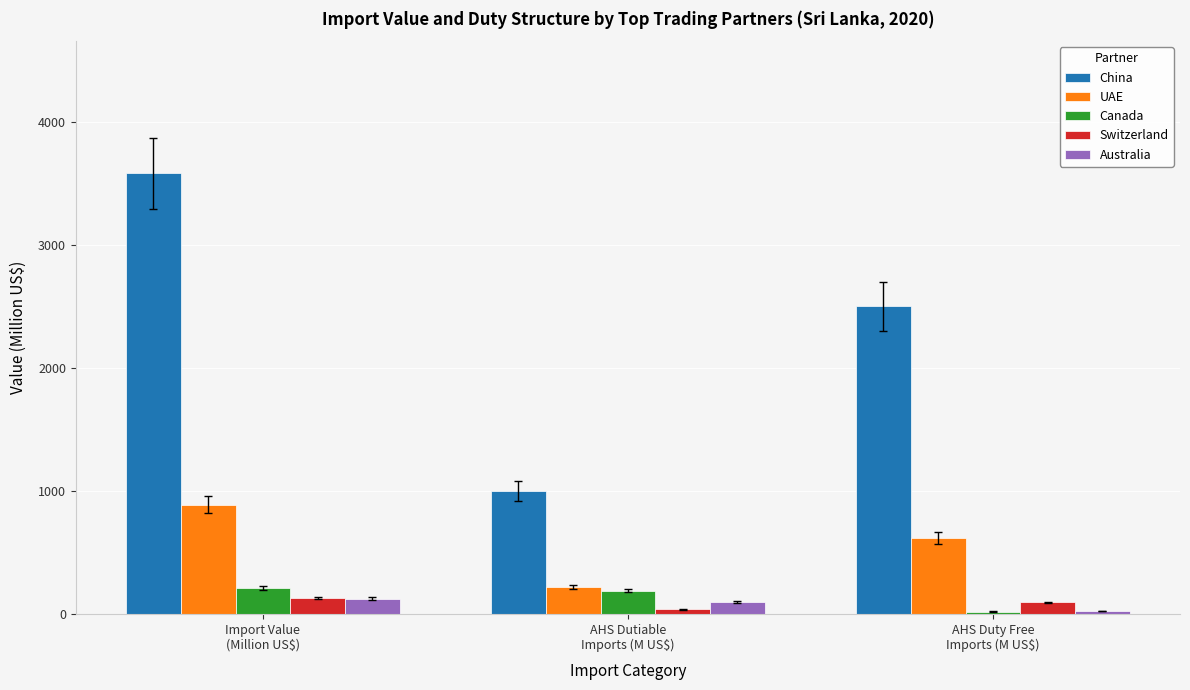

Which series has the largest range (max minus min)?

China